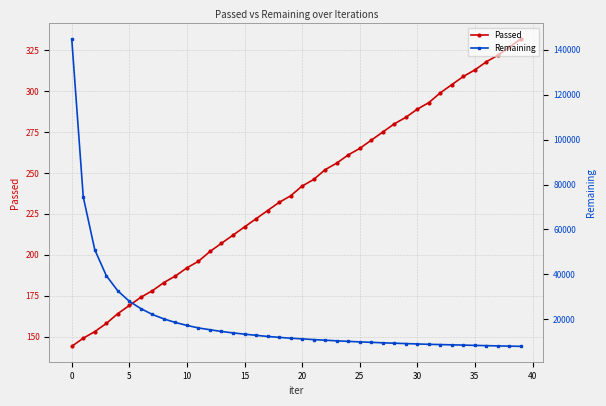

True or false: Remaining and Passed cross at least once.

False